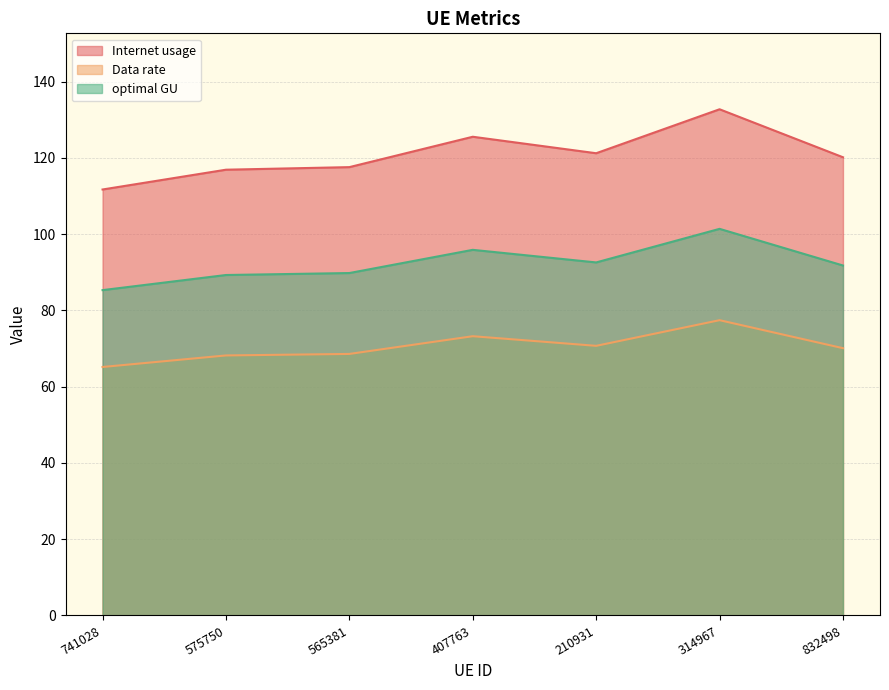

True or false: Data rate and Internet usage cross at least once.

False